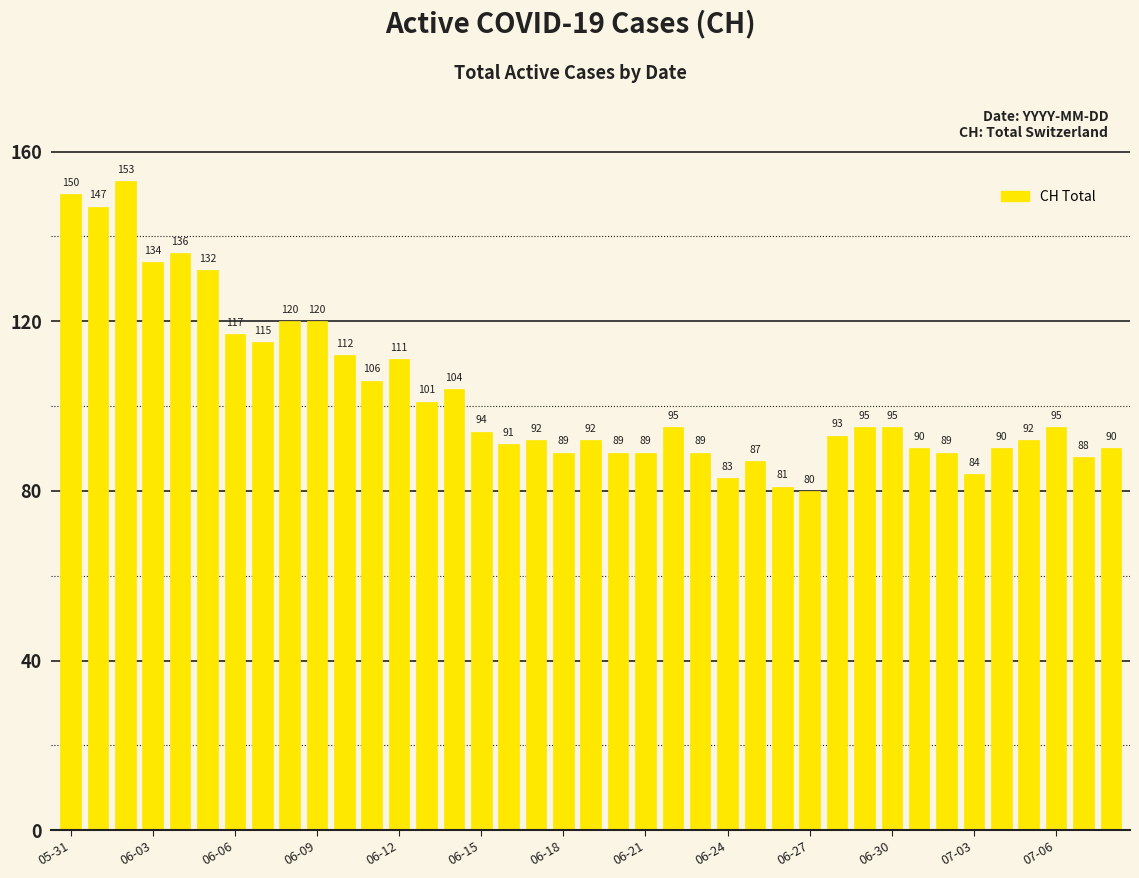

What is the maximum value shown in the chart?

153